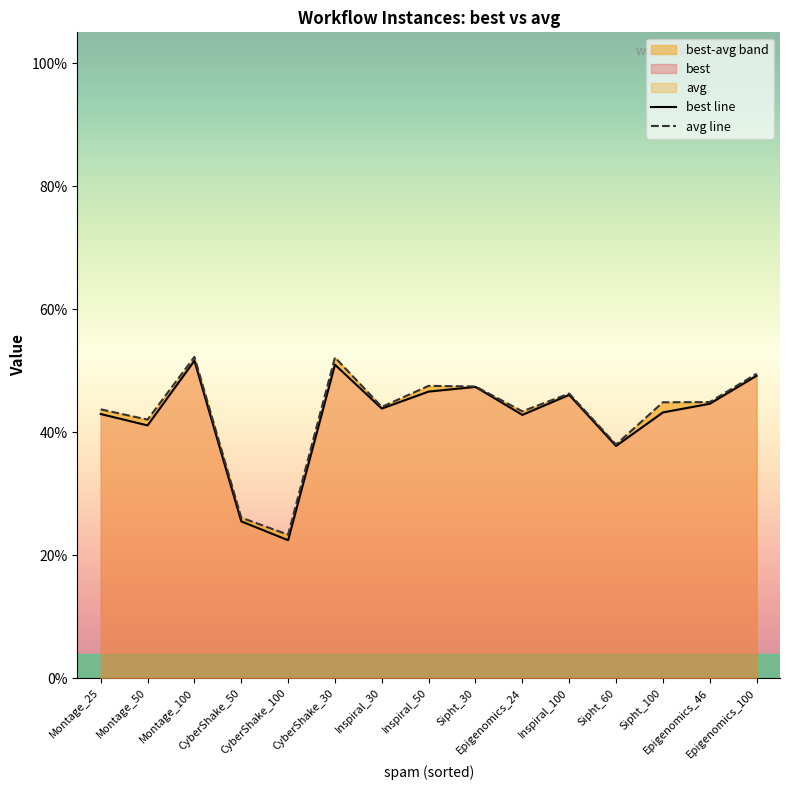

True or false: avg line and best line cross at least once.

False